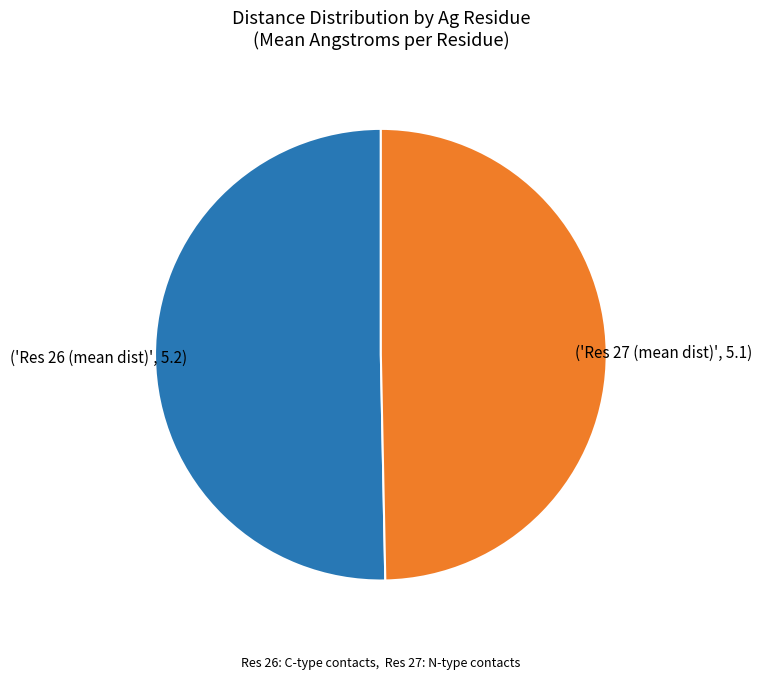

Does any single category account for the majority?

Yes